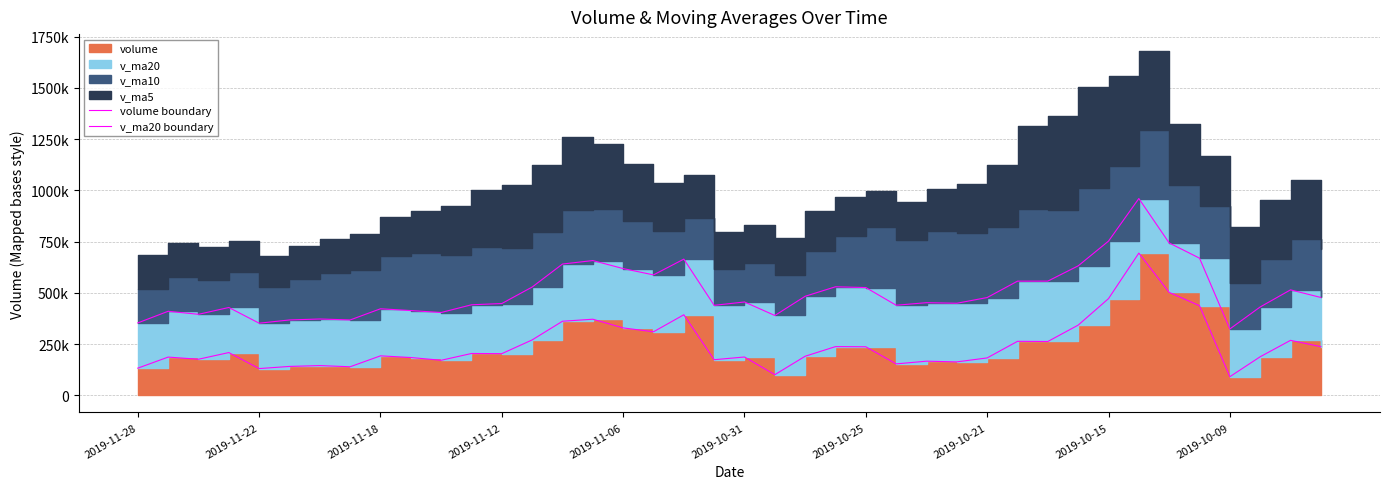

List the series in order of their peak value, highest first.

v_ma20 boundary, volume boundary